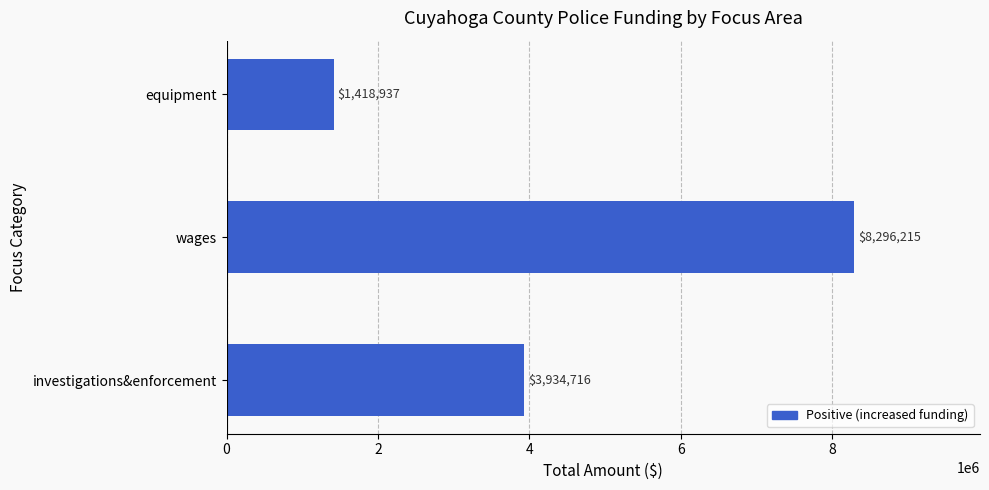

What is the sum of all values?

13649868.0